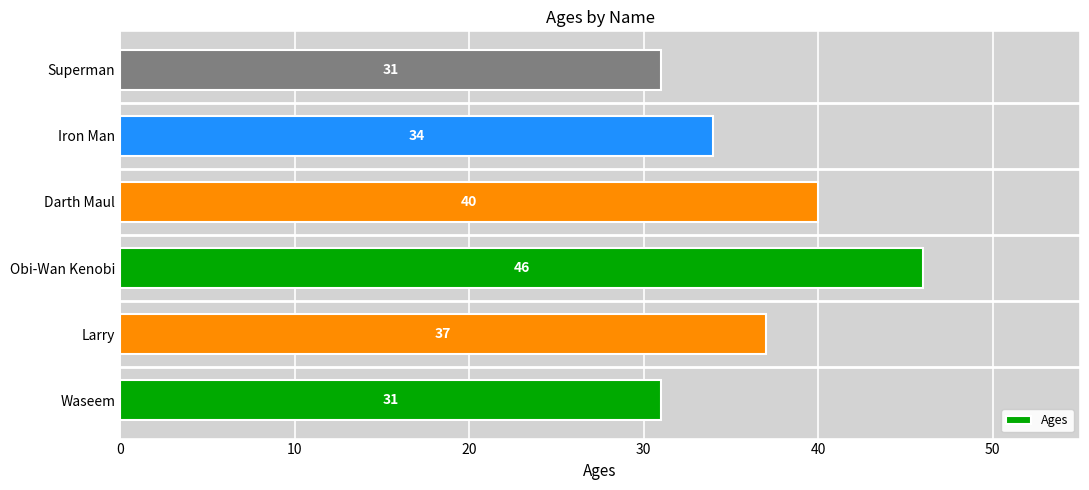

What is the approximate value at Waseem, to the nearest 5?

30